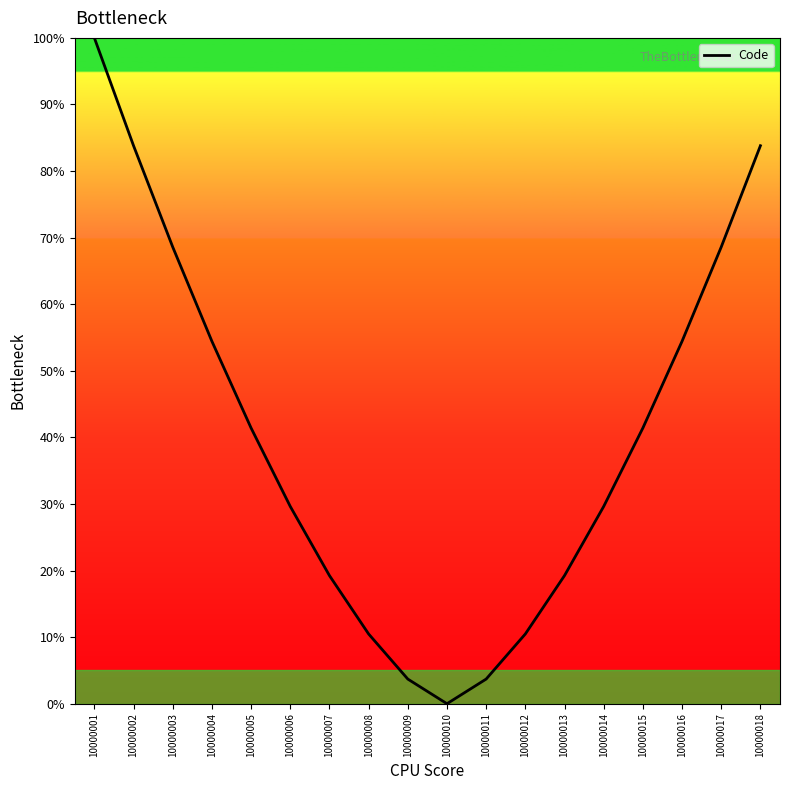

What value does the data have at 10000007?

19.2